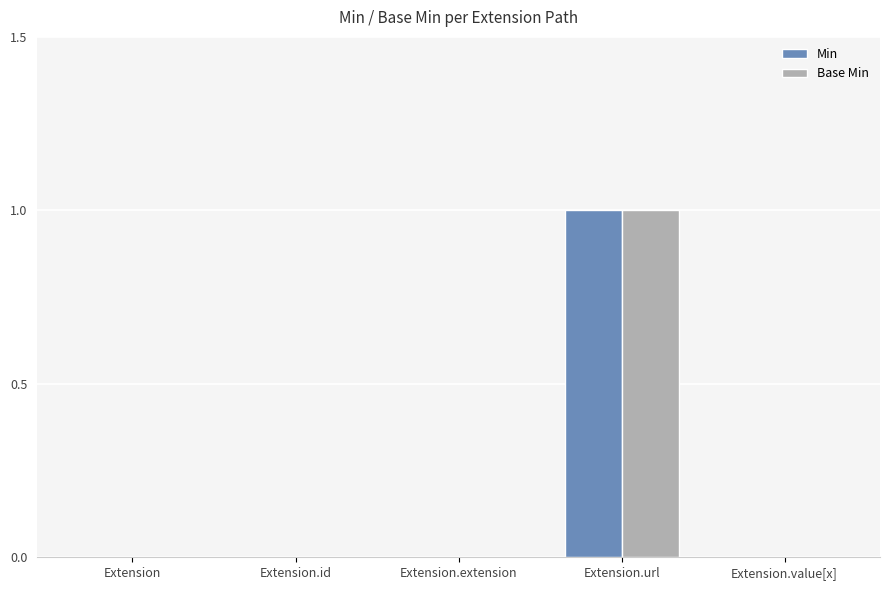

The Min series shows 0 at Extension.url. True or false?

False